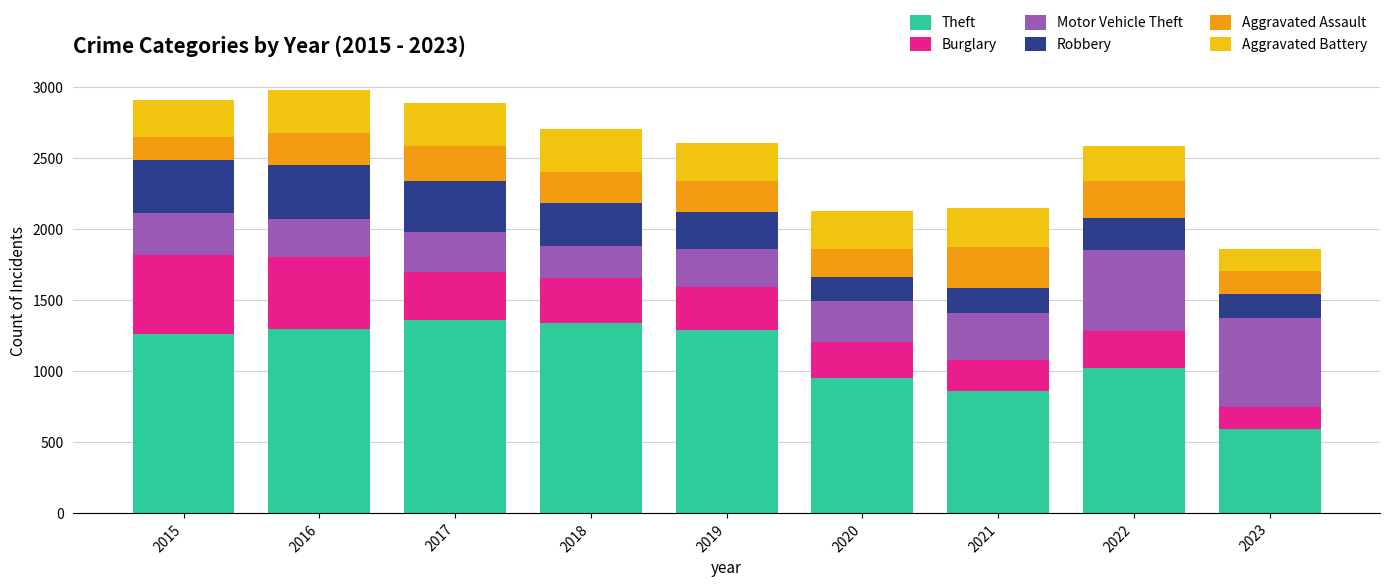

What is the highest value of the Theft series?

1359